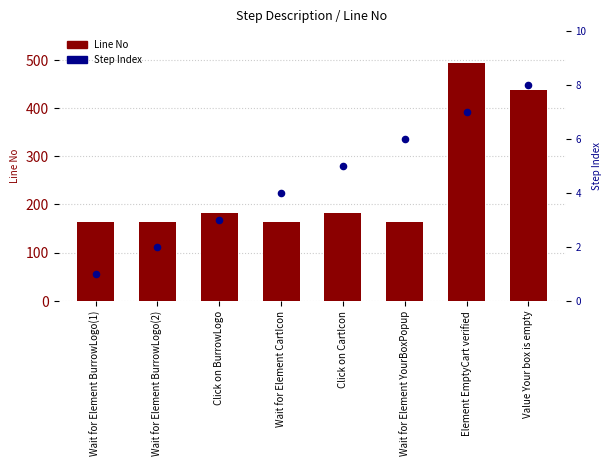

Which series has the widest spread of Y values?

Line No